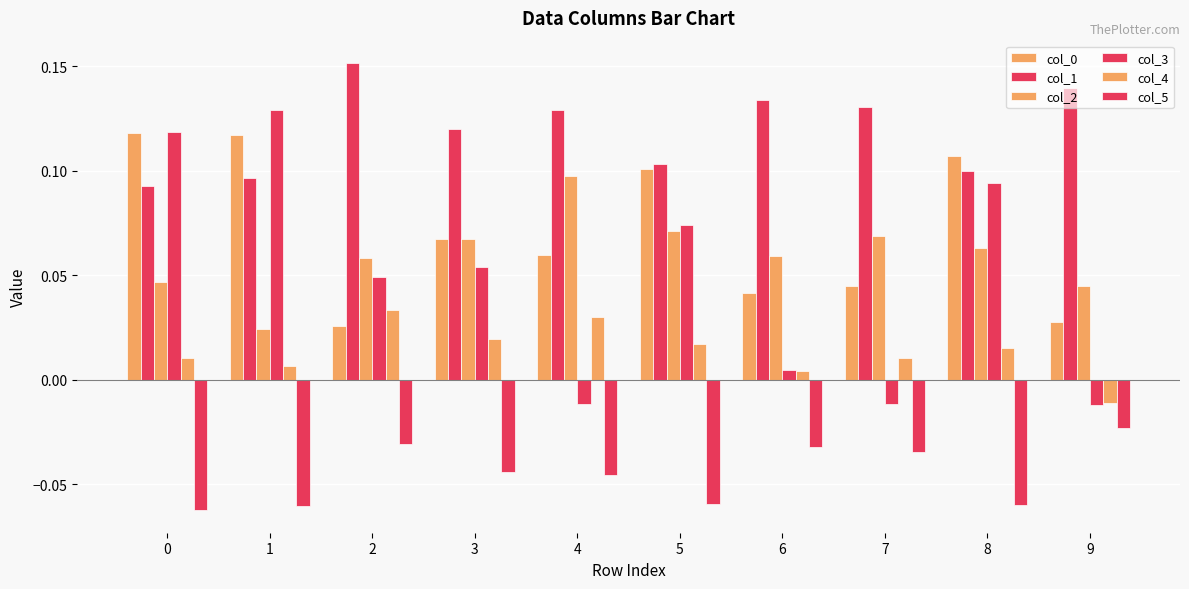

Is it true that col_2 equals 0.0 at 1?

True